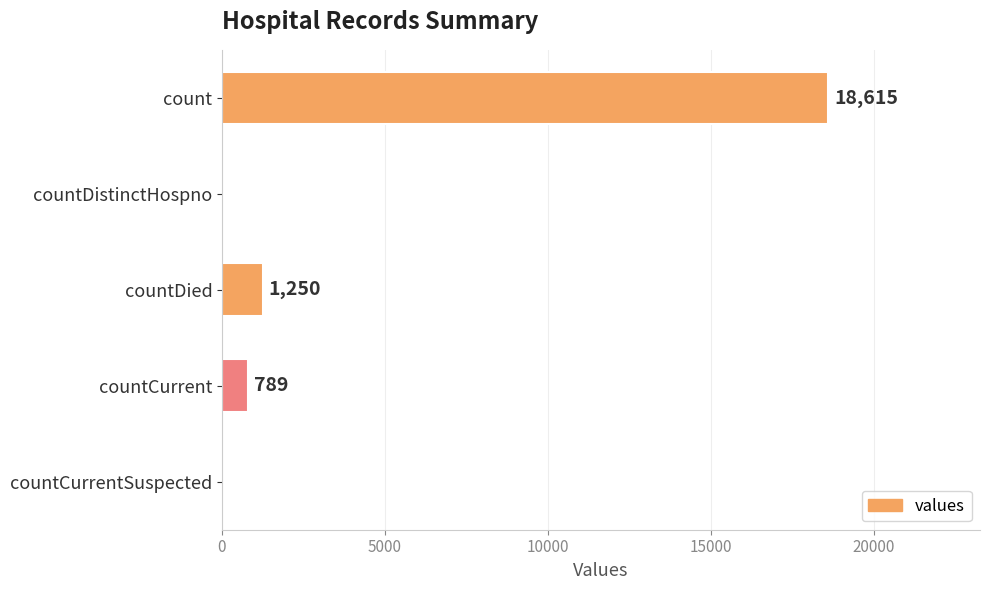

At which label is the value closest to 9307?

countDied